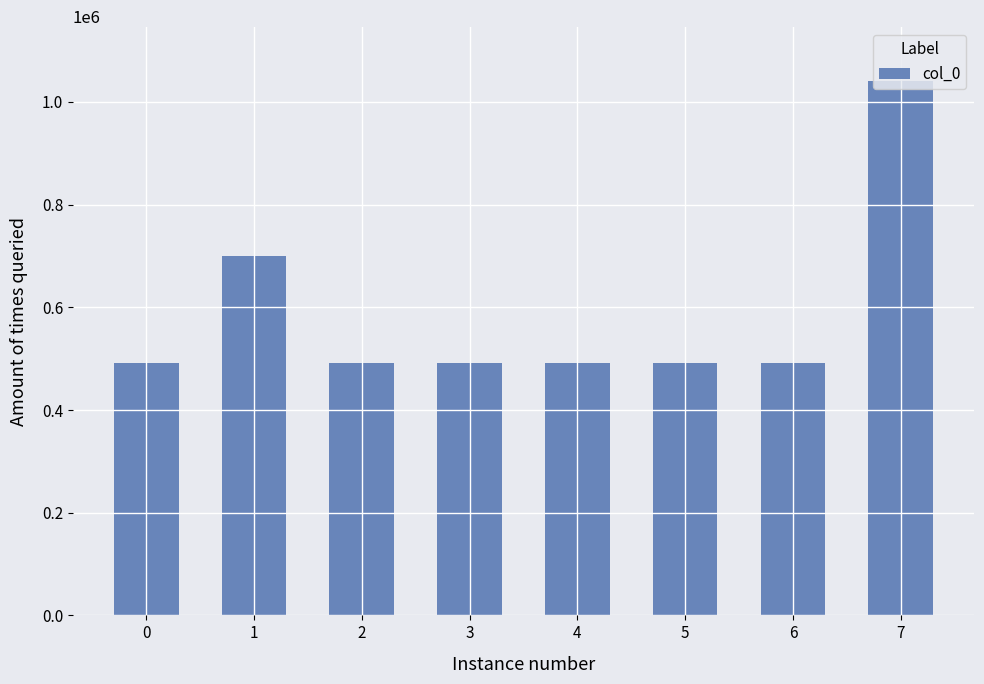

At which label is the value closest to 766329?

1